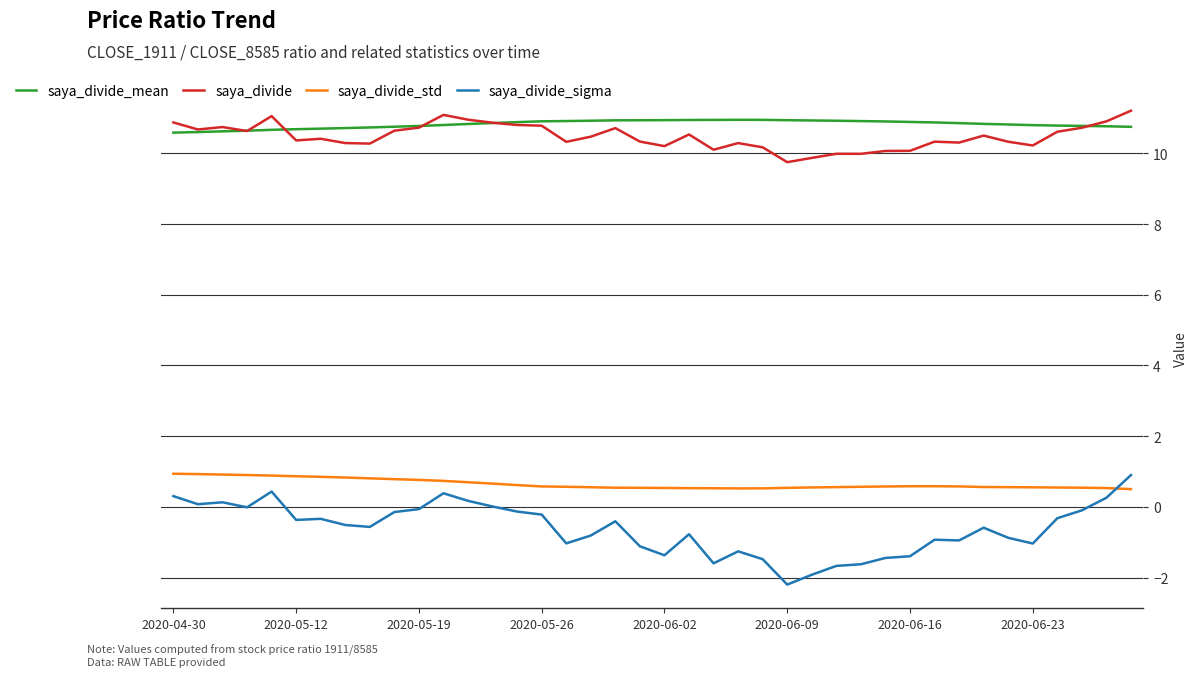

What is the highest value of the saya_divide_mean series?

10.9